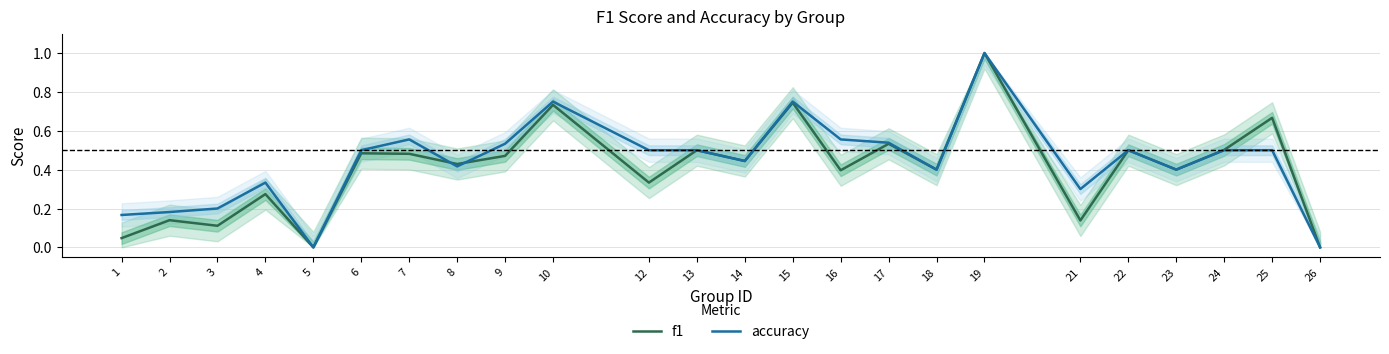

In f1, how many points are higher than both neighbors (excluding endpoints)?

10